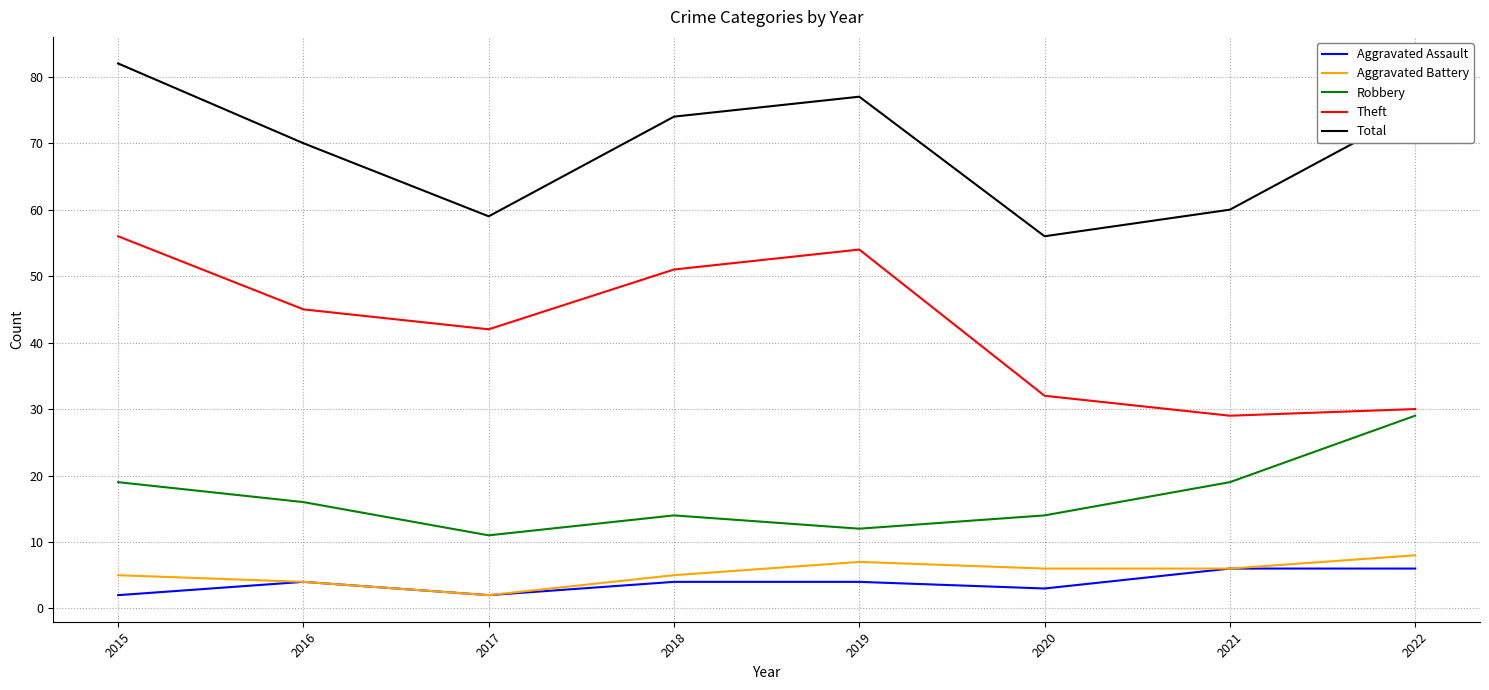

Count the number of categories in the chart.

8